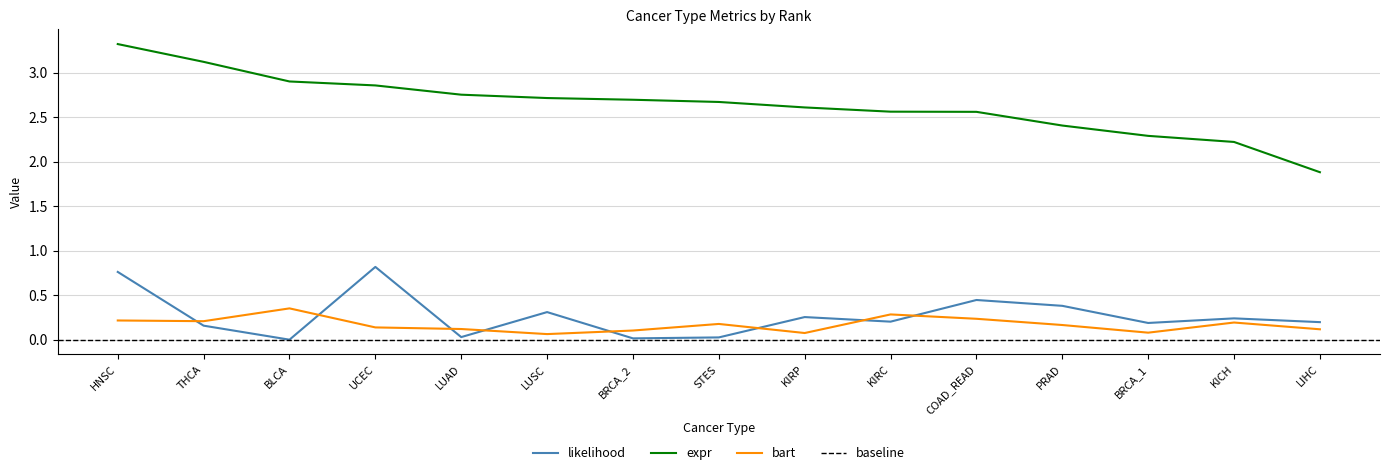

At which category is the sum across all series the highest?

HNSC